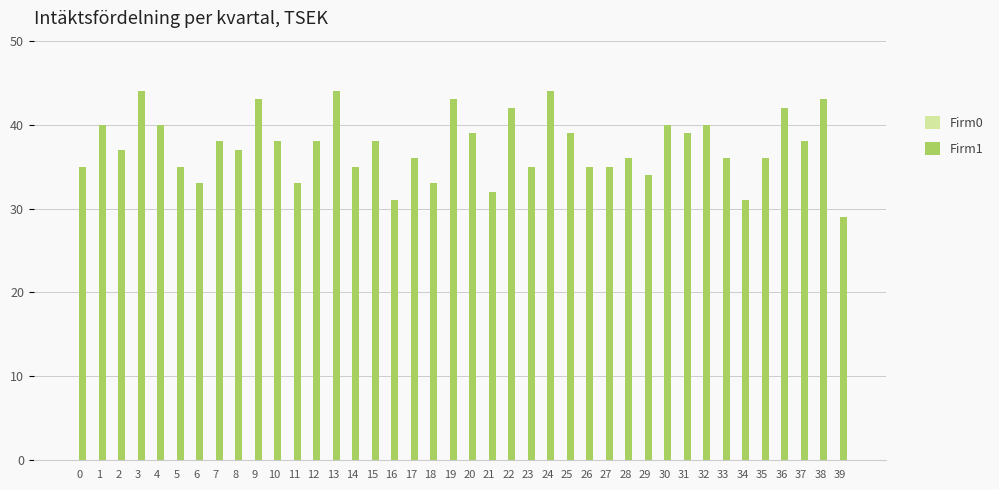

How many bars are there in total?

40